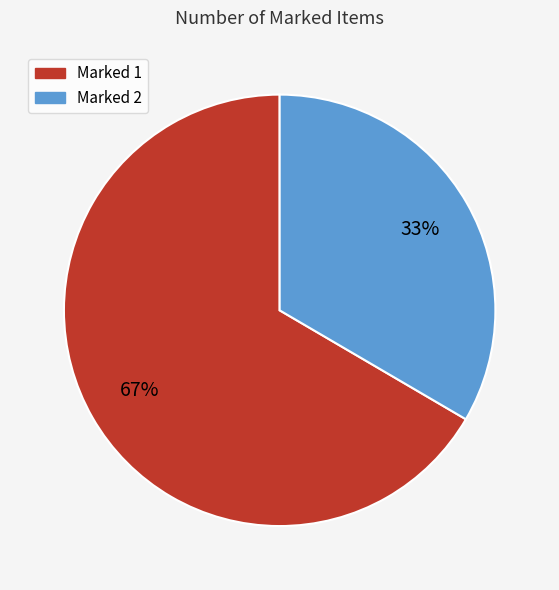

Rank the categories by value from lowest to highest.

2, 1